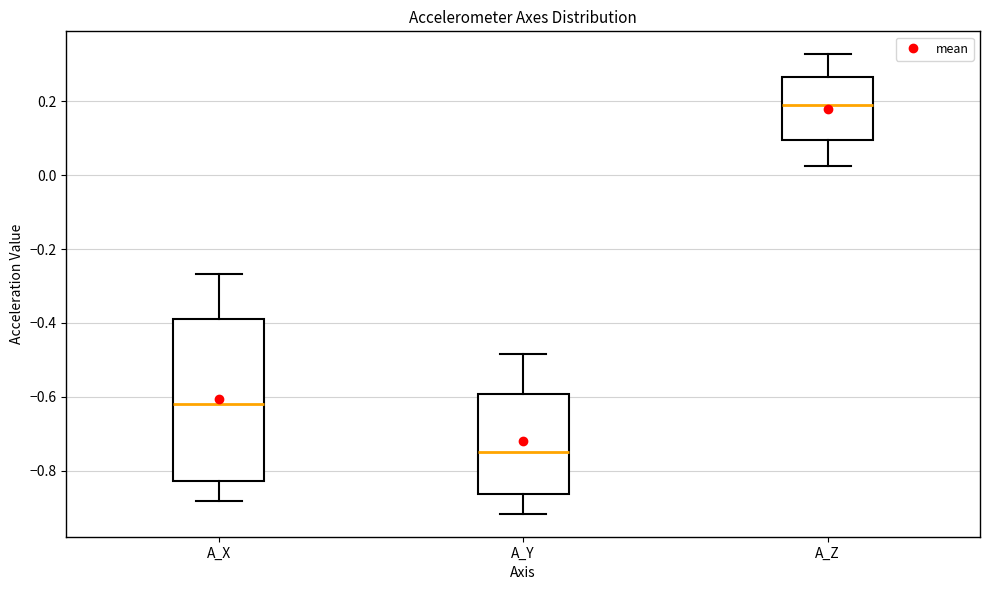

Where does the median line of the box for A_Y sit on the y-axis? The values are not printed on the chart, so give them approximately, as read against the axis.

-0.76